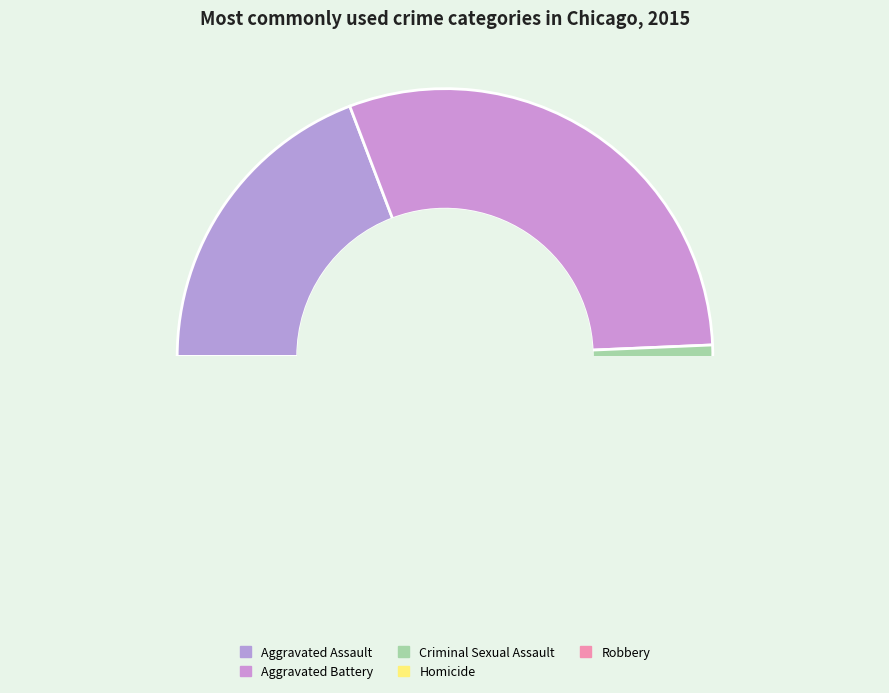

How many slices are in this pie chart?

5